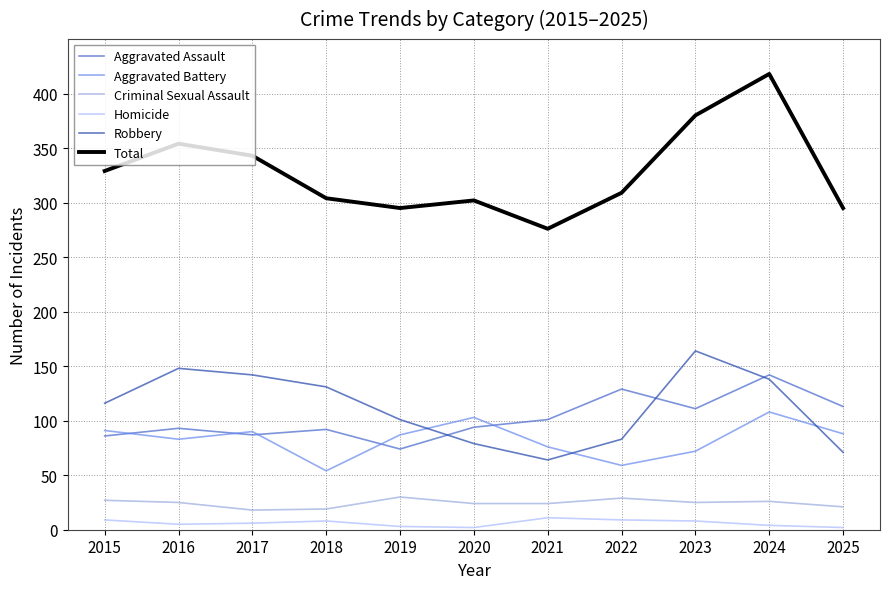

At which label does Aggravated Battery first exceed 87?

2015